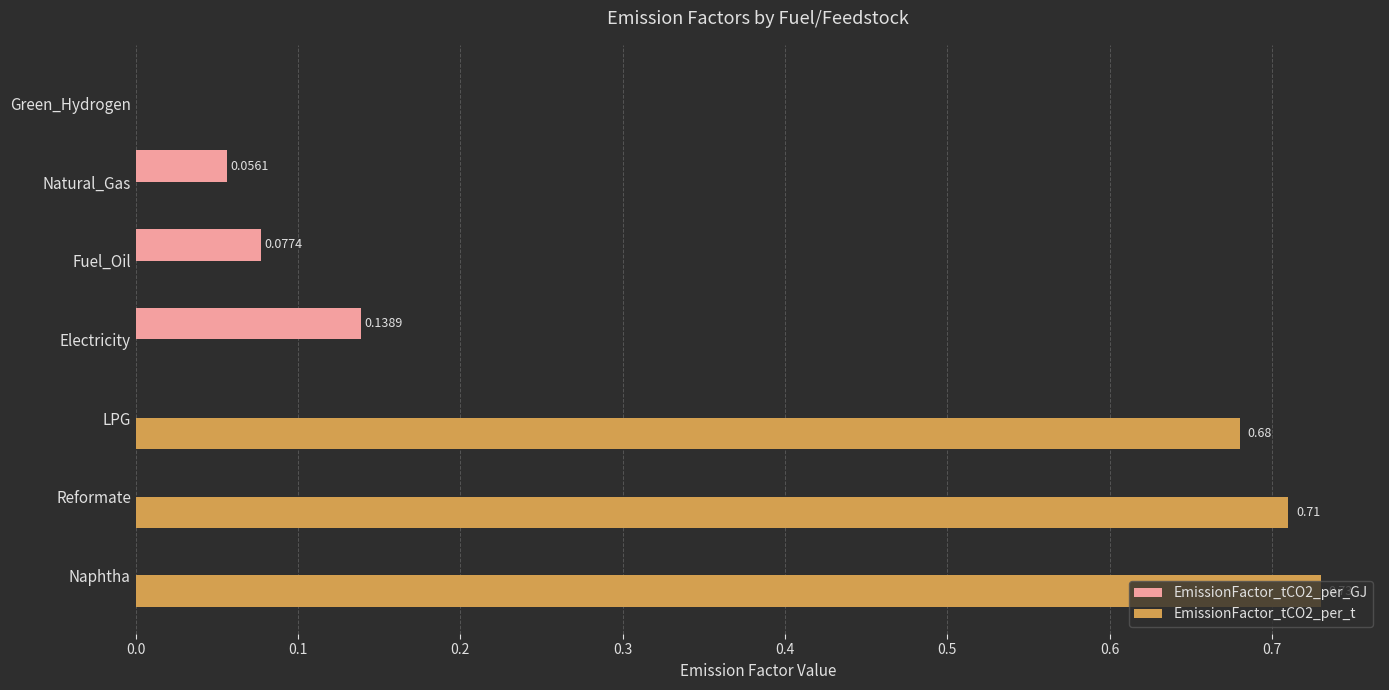

How many data points does each series have?

7